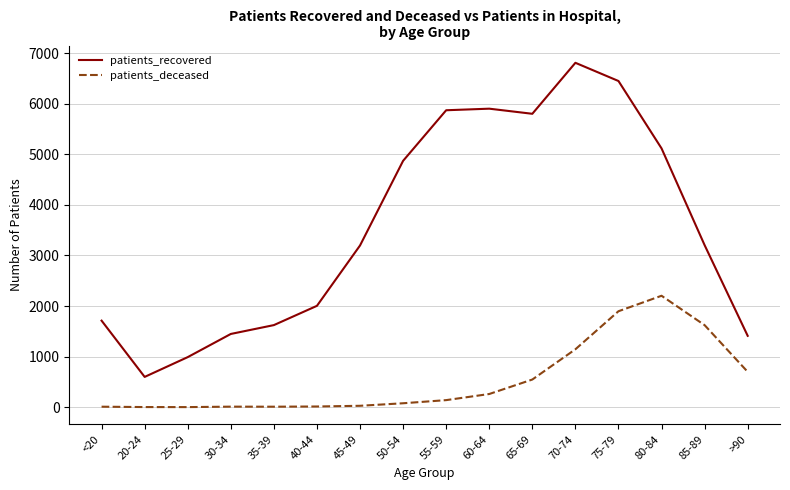

How many lines are shown in the chart?

2